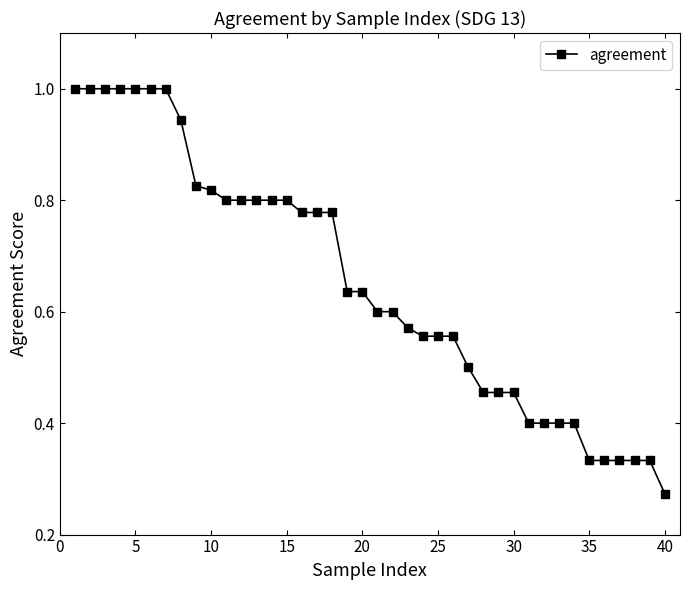

What is the maximum value shown in the chart?

1.0